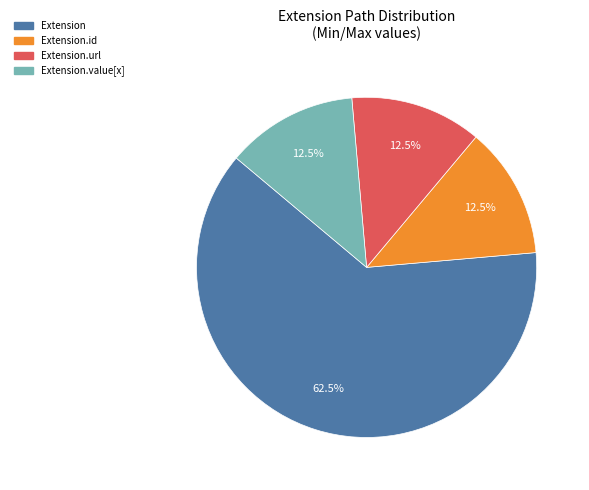

Is there a majority slice in this chart?

Yes